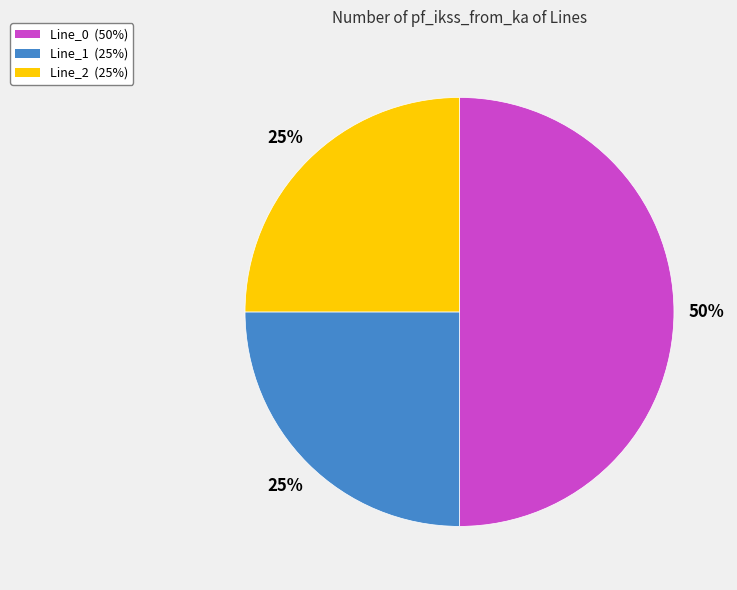

How many slices are in this pie chart?

3